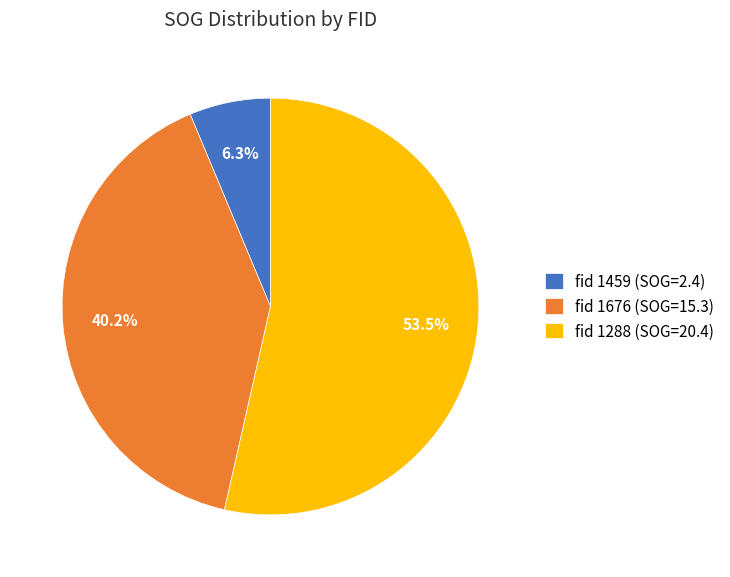

Combined, what portion of the pie is fid 1288 (SOG=20.4) and fid 1676 (SOG=15.3)?

93.7%